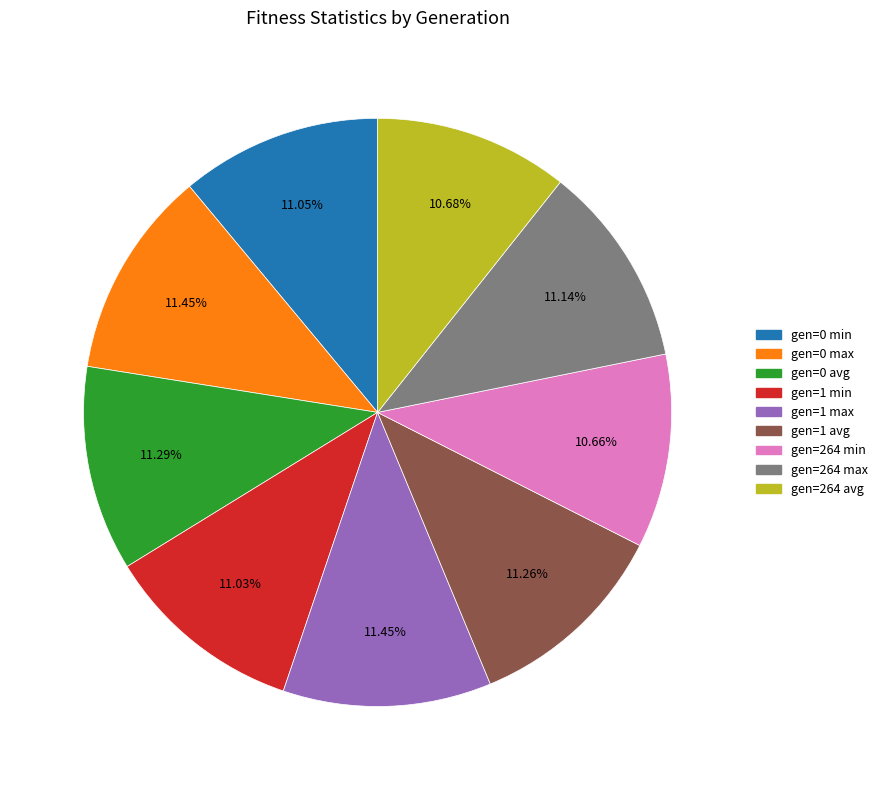

The gen=0 avg slice represents 2% of the pie. True or false?

False